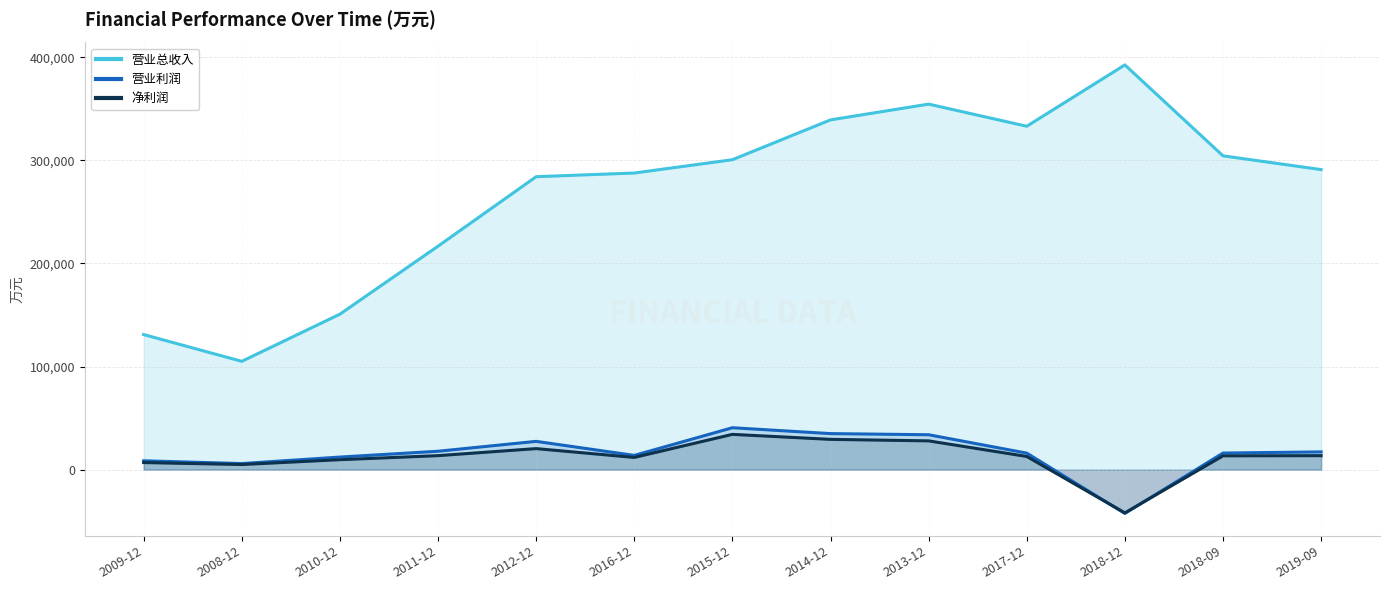

Where is the first local maximum for 营业总收入?

2013-12